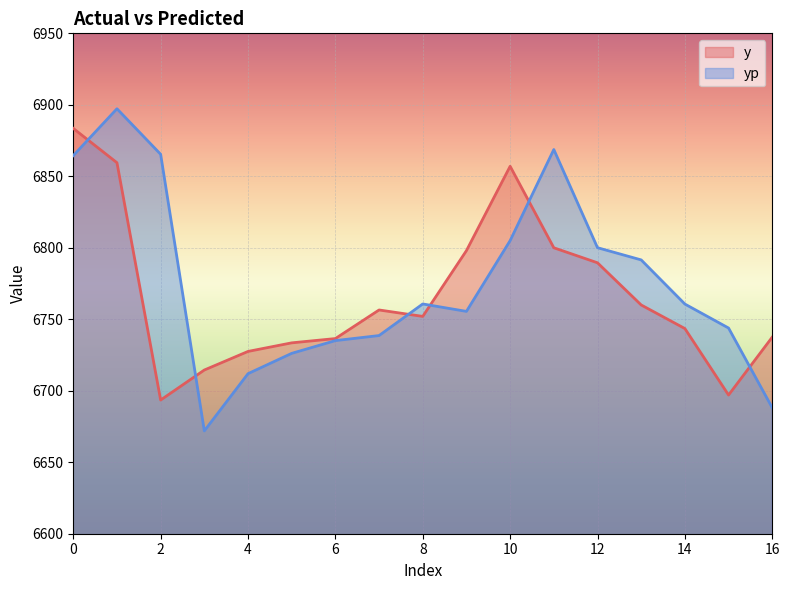

How many intersections are there between y and yp?

6